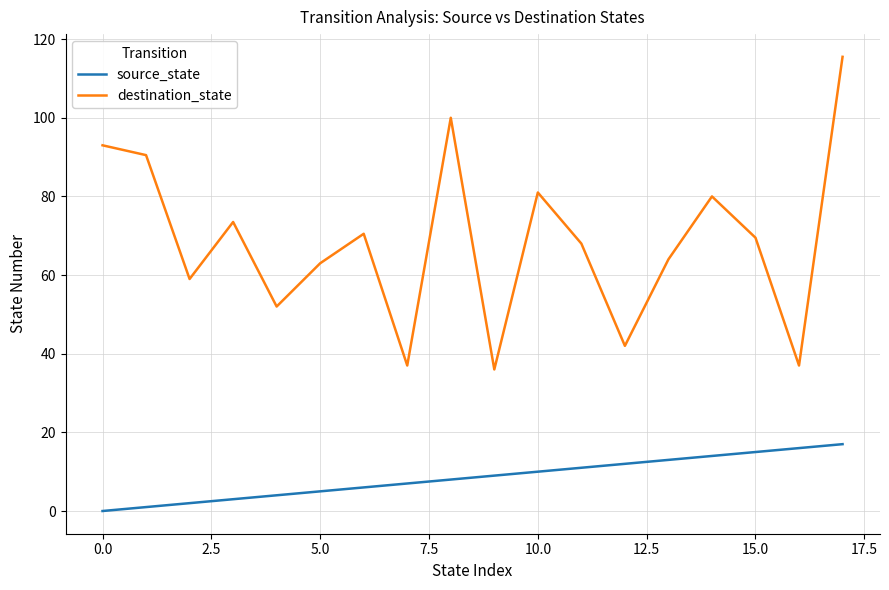

Rank the series by their maximum value, from lowest to highest.

source_state, destination_state